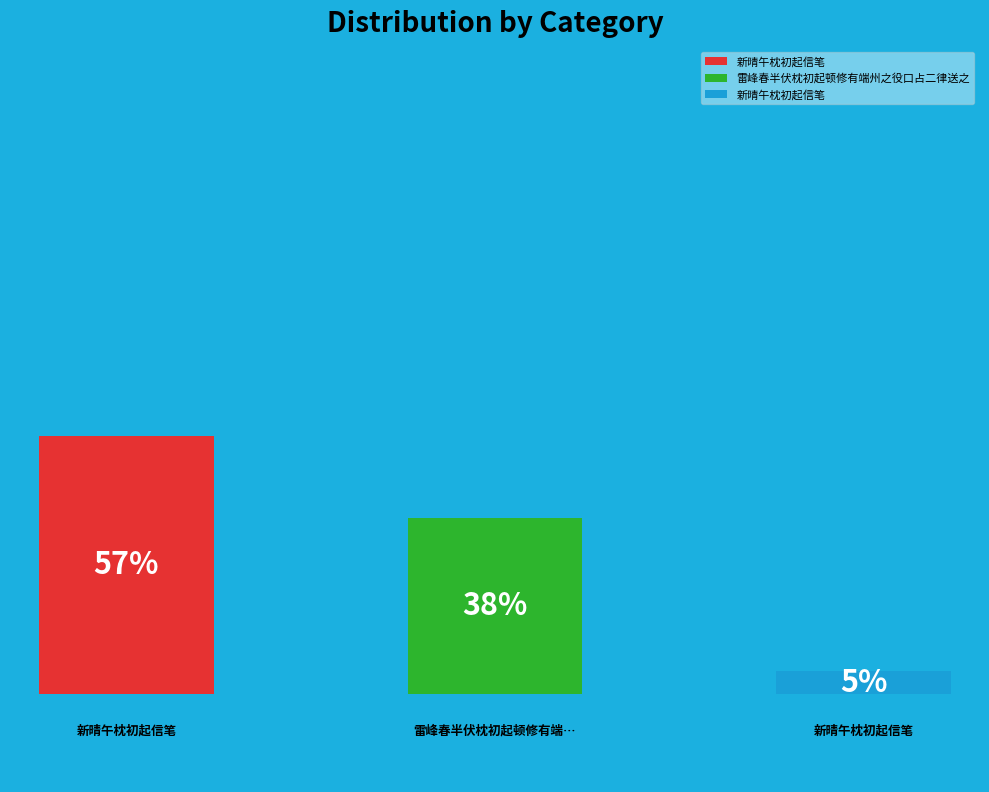

What portion of the pie excludes 新晴午枕初起信笔?

95.0%